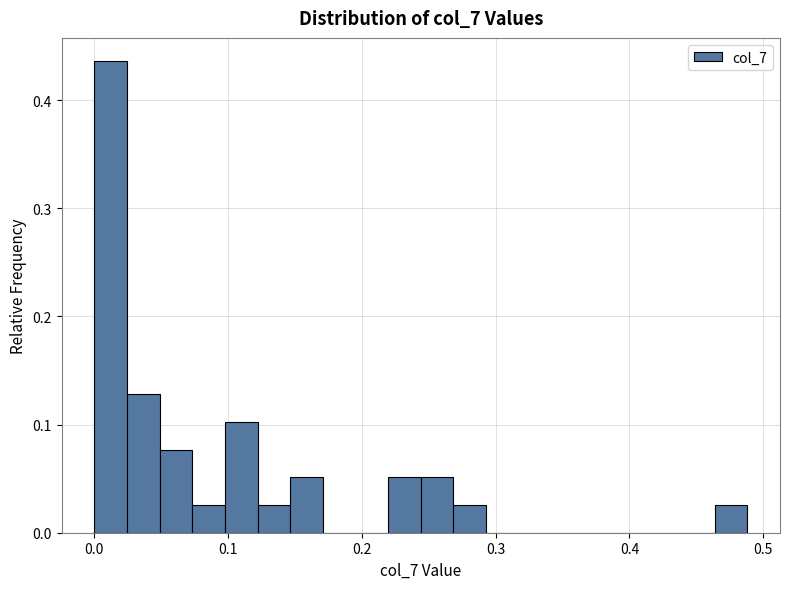

Read against the x-axis, roughly where is the centre of the tallest bar?

0.01